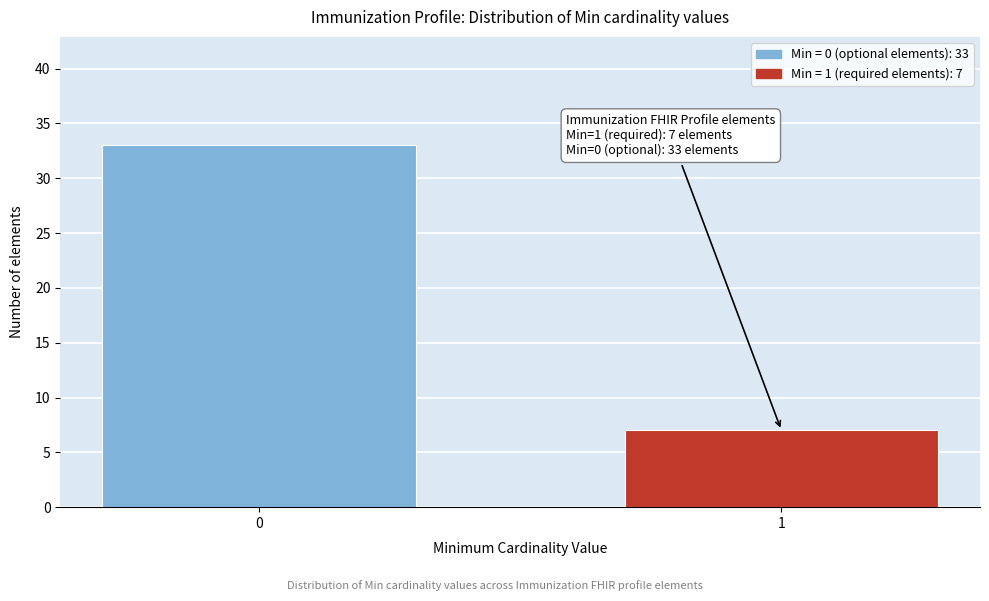

Reading left to right, transcribe all the data shown in this chart.

33	7